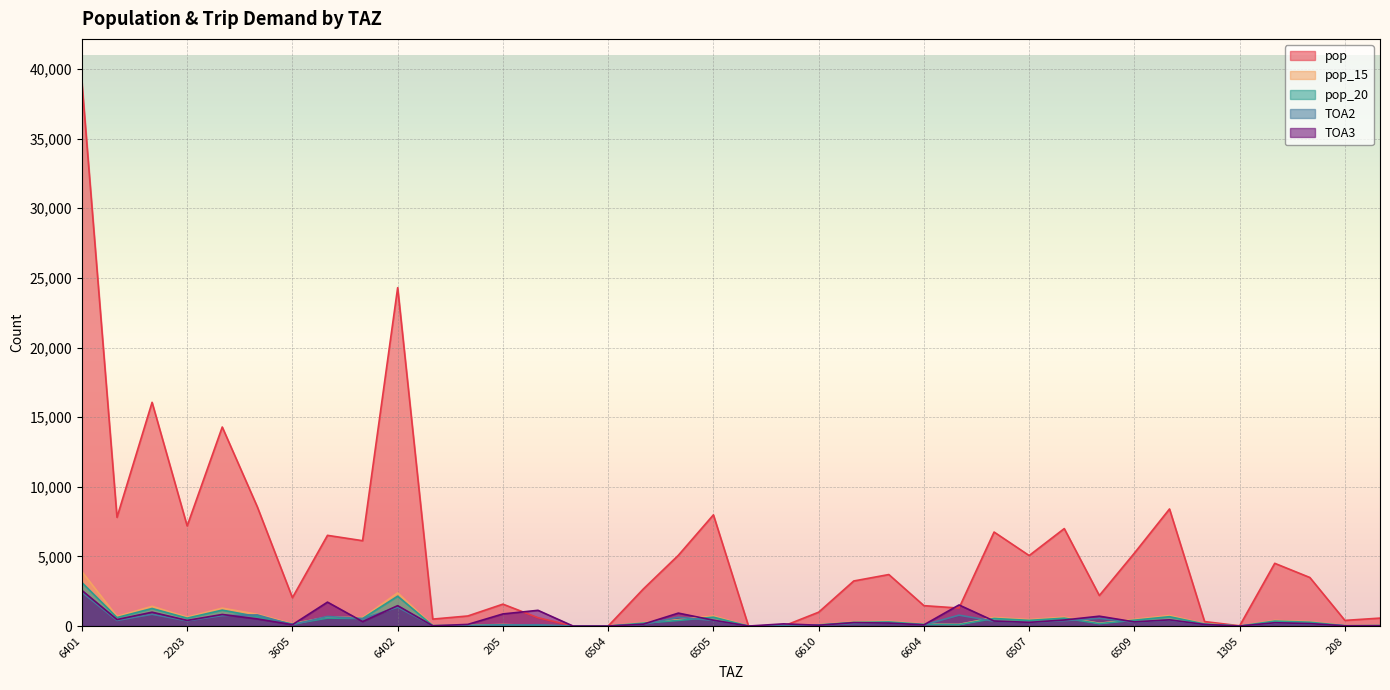

What is the difference between the highest and lowest values at 6503?

4673.7